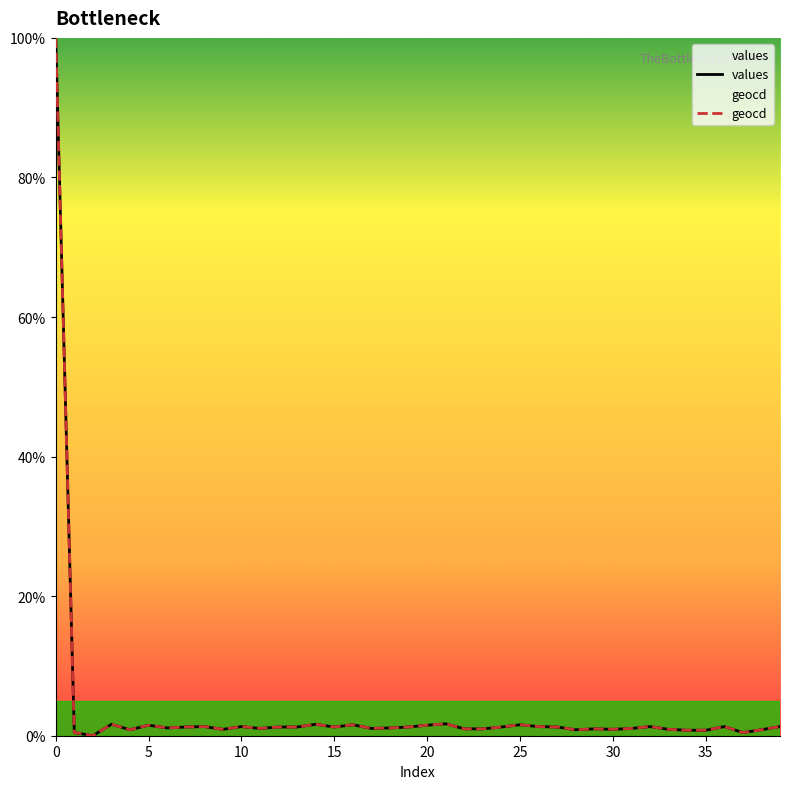

True or false: values and geocd intersect in this chart.

False